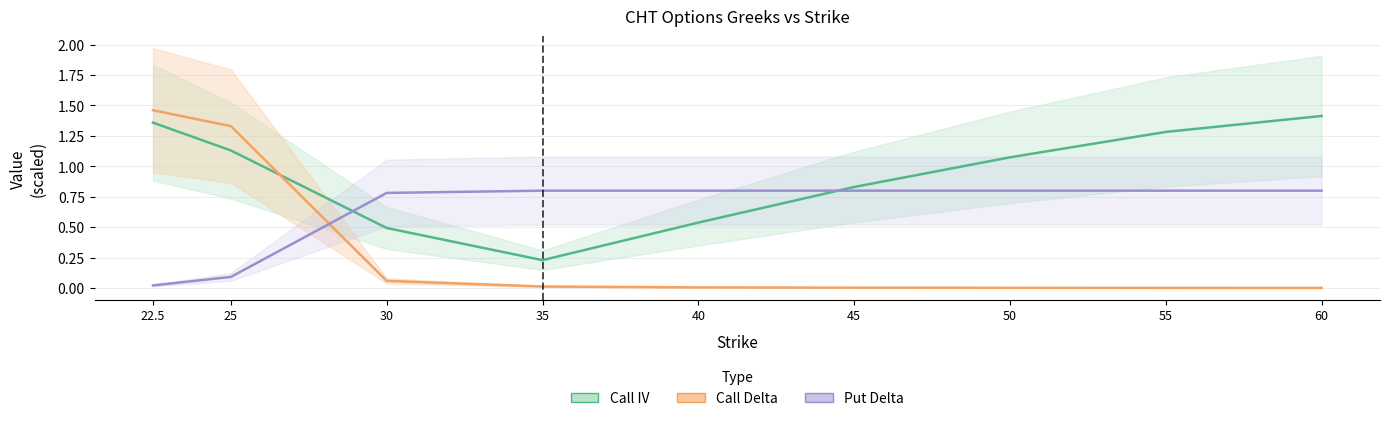

At which category is the sum across all series the highest?

22.5